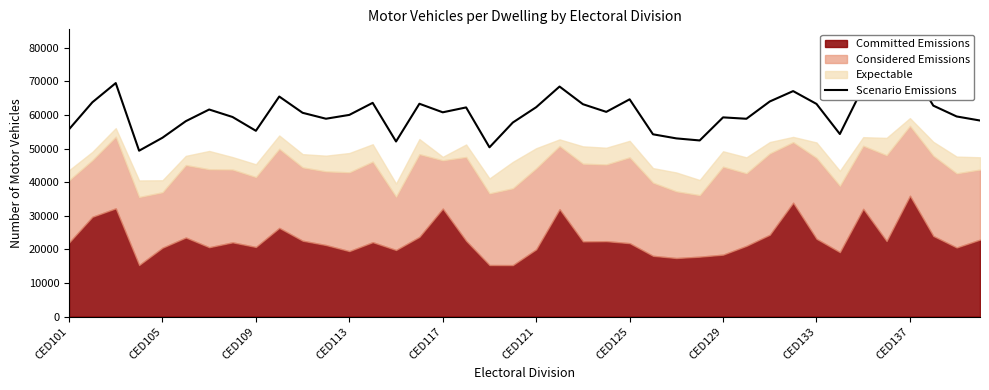

Does the chart have visible grid lines?

No